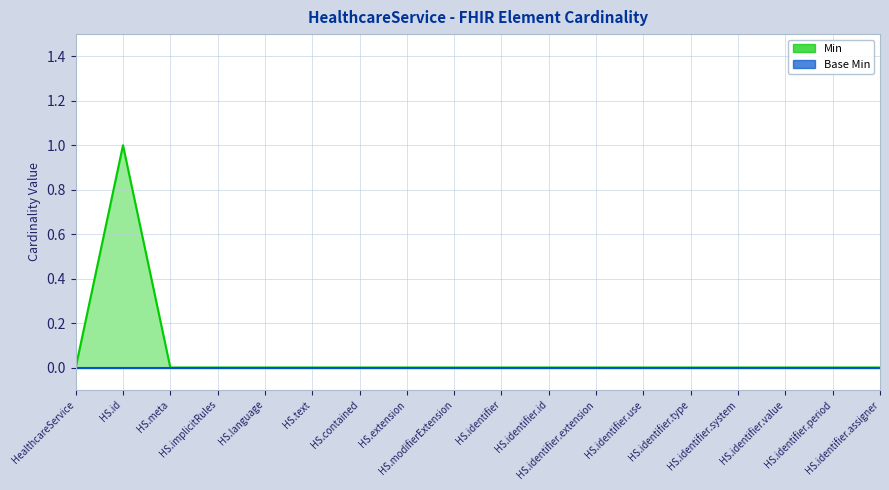

How many values are above zero?

1